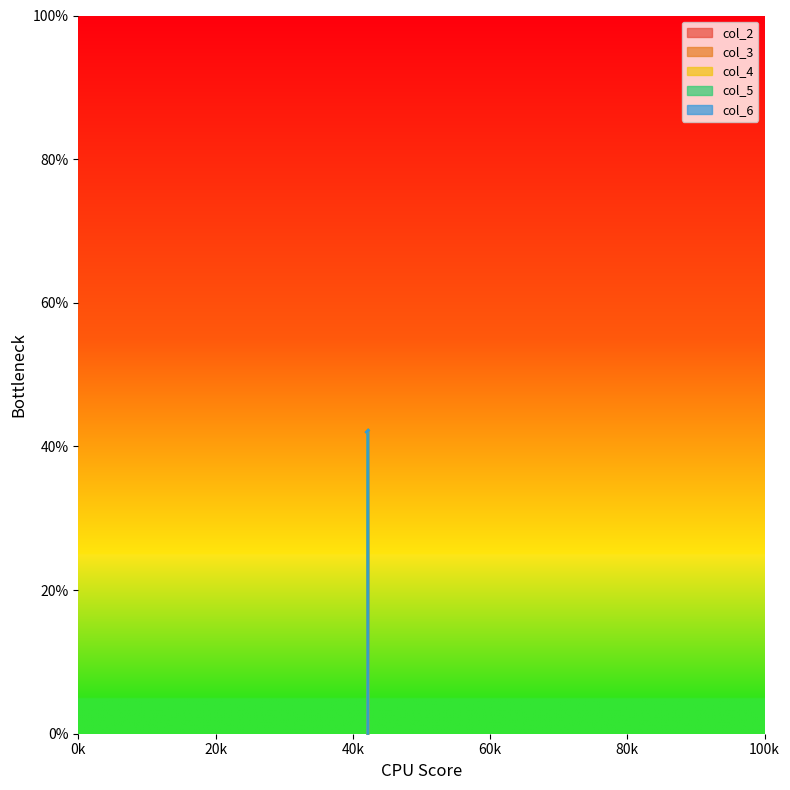

What is the sum of the col_2 values at 42 and 42.24?

84.2